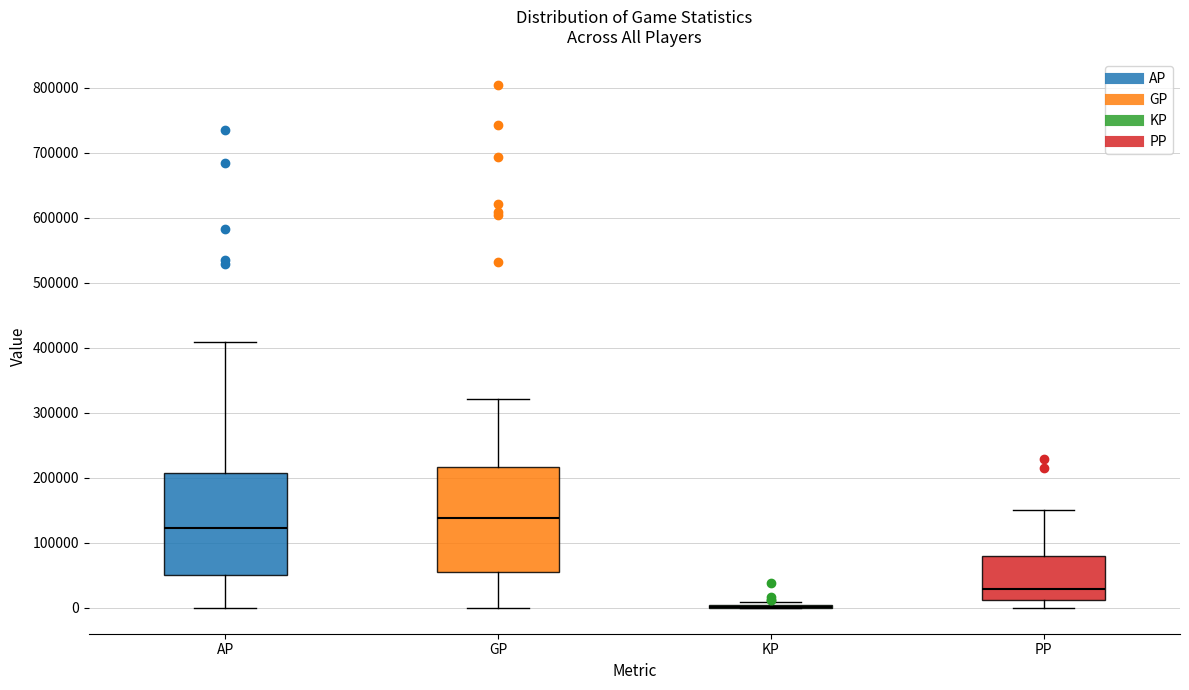

Reading left to right, read every box against the y-axis: the position of its median line, the range the box covers, and the ends of its whiskers. The values are not printed on the chart, so give them approximately, as read against the axis.

AP: median 120000, box 50000 to 210000, whiskers 0 to 410000
GP: median 140000, box 60000 to 220000, whiskers 0 to 320000
KP: box collapsed to a line at 0, whiskers 0 to 10000
PP: median 30000, box 10000 to 80000, whiskers 0 to 150000